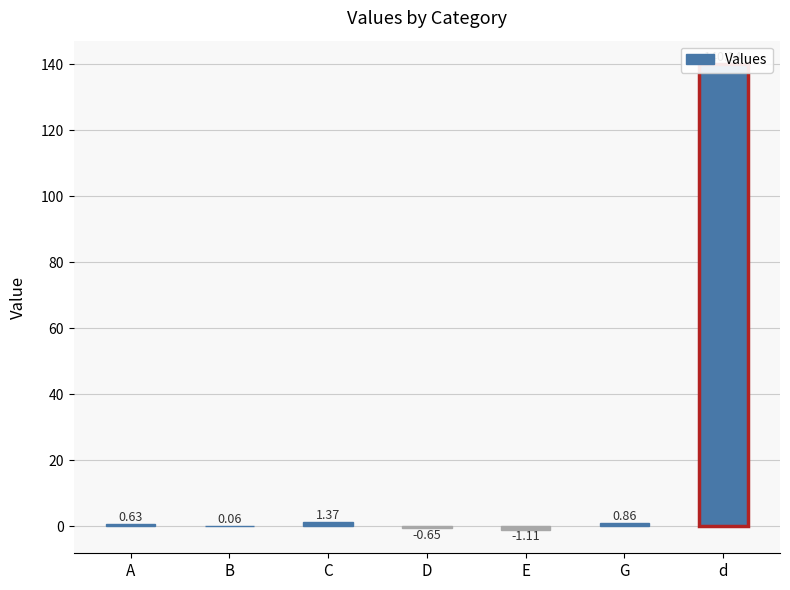

Reading right to left, list all the values displayed in this chart.

d=140.1	G=0.9	E=-1.1	D=-0.6	C=1.4	B=0.1	A=0.6